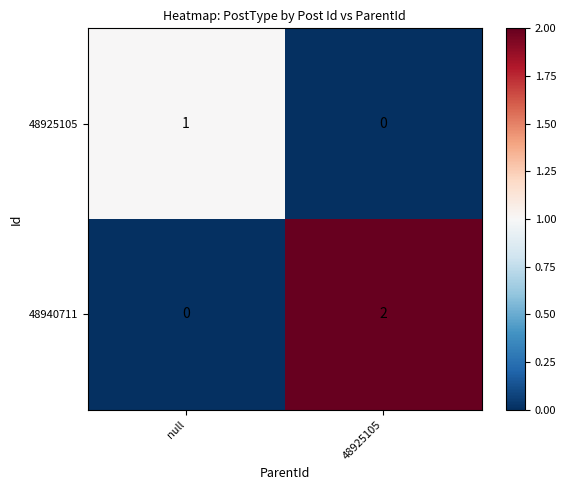

How many positive values does the 48925105 series have?

1